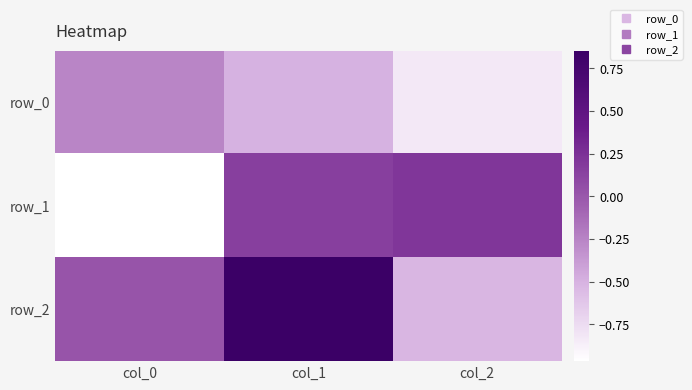

Read the row_1 value at col_1.

0.1